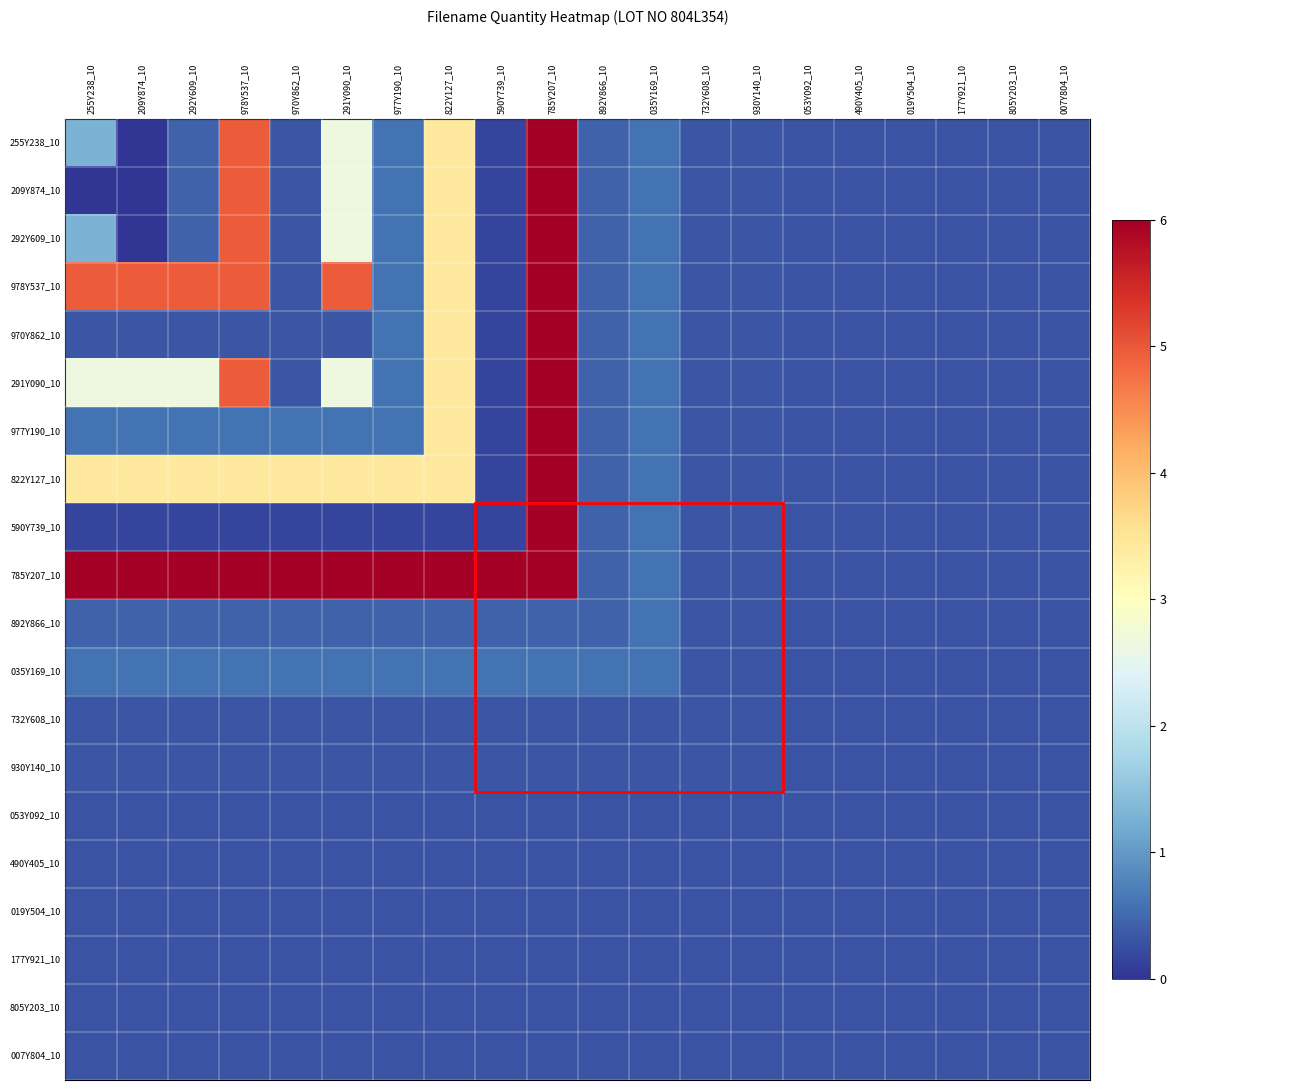

Reading right to left, extract all data points from this chart.

255Y238_10: 007Y804_10=0.3	805Y203_10=0.3	177Y921_10=0.3	019Y504_10=0.3	490Y405_10=0.3	053Y092_10=0.3	930Y140_10=0.3	732Y608_10=0.3	035Y169_10=0.6	892Y866_10=0.4	785Y207_10=6.0	590Y739_10=0.2	822Y127_10=3.4	977Y190_10=0.6	291Y090_10=2.7	970Y862_10=0.3	978Y537_10=4.9	292Y609_10=0.4	209Y874_10=0.0	255Y238_10=1.3
209Y874_10: 007Y804_10=0.3	805Y203_10=0.3	177Y921_10=0.3	019Y504_10=0.3	490Y405_10=0.3	053Y092_10=0.3	930Y140_10=0.3	732Y608_10=0.3	035Y169_10=0.6	892Y866_10=0.4	785Y207_10=6.0	590Y739_10=0.2	822Y127_10=3.4	977Y190_10=0.6	291Y090_10=2.7	970Y862_10=0.3	978Y537_10=4.9	292Y609_10=0.4	209Y874_10=0.0	255Y238_10=0.0
292Y609_10: 007Y804_10=0.3	805Y203_10=0.3	177Y921_10=0.3	019Y504_10=0.3	490Y405_10=0.3	053Y092_10=0.3	930Y140_10=0.3	732Y608_10=0.3	035Y169_10=0.6	892Y866_10=0.4	785Y207_10=6.0	590Y739_10=0.2	822Y127_10=3.4	977Y190_10=0.6	291Y090_10=2.7	970Y862_10=0.3	978Y537_10=4.9	292Y609_10=0.4	209Y874_10=0.0	255Y238_10=1.3
978Y537_10: 007Y804_10=0.3	805Y203_10=0.3	177Y921_10=0.3	019Y504_10=0.3	490Y405_10=0.3	053Y092_10=0.3	930Y140_10=0.3	732Y608_10=0.3	035Y169_10=0.6	892Y866_10=0.4	785Y207_10=6.0	590Y739_10=0.2	822Y127_10=3.4	977Y190_10=0.6	291Y090_10=4.9	970Y862_10=0.3	978Y537_10=4.9	292Y609_10=4.9	209Y874_10=4.9	255Y238_10=4.9
970Y862_10: 007Y804_10=0.3	805Y203_10=0.3	177Y921_10=0.3	019Y504_10=0.3	490Y405_10=0.3	053Y092_10=0.3	930Y140_10=0.3	732Y608_10=0.3	035Y169_10=0.6	892Y866_10=0.4	785Y207_10=6.0	590Y739_10=0.2	822Y127_10=3.4	977Y190_10=0.6	291Y090_10=0.3	970Y862_10=0.3	978Y537_10=0.3	292Y609_10=0.3	209Y874_10=0.3	255Y238_10=0.3
291Y090_10: 007Y804_10=0.3	805Y203_10=0.3	177Y921_10=0.3	019Y504_10=0.3	490Y405_10=0.3	053Y092_10=0.3	930Y140_10=0.3	732Y608_10=0.3	035Y169_10=0.6	892Y866_10=0.4	785Y207_10=6.0	590Y739_10=0.2	822Y127_10=3.4	977Y190_10=0.6	291Y090_10=2.7	970Y862_10=0.3	978Y537_10=4.9	292Y609_10=2.7	209Y874_10=2.7	255Y238_10=2.7
977Y190_10: 007Y804_10=0.3	805Y203_10=0.3	177Y921_10=0.3	019Y504_10=0.3	490Y405_10=0.3	053Y092_10=0.3	930Y140_10=0.3	732Y608_10=0.3	035Y169_10=0.6	892Y866_10=0.4	785Y207_10=6.0	590Y739_10=0.2	822Y127_10=3.4	977Y190_10=0.6	291Y090_10=0.6	970Y862_10=0.6	978Y537_10=0.6	292Y609_10=0.6	209Y874_10=0.6	255Y238_10=0.6
822Y127_10: 007Y804_10=0.3	805Y203_10=0.3	177Y921_10=0.3	019Y504_10=0.3	490Y405_10=0.3	053Y092_10=0.3	930Y140_10=0.3	732Y608_10=0.3	035Y169_10=0.6	892Y866_10=0.4	785Y207_10=6.0	590Y739_10=0.2	822Y127_10=3.4	977Y190_10=3.4	291Y090_10=3.4	970Y862_10=3.4	978Y537_10=3.4	292Y609_10=3.4	209Y874_10=3.4	255Y238_10=3.4
590Y739_10: 007Y804_10=0.3	805Y203_10=0.3	177Y921_10=0.3	019Y504_10=0.3	490Y405_10=0.3	053Y092_10=0.3	930Y140_10=0.3	732Y608_10=0.3	035Y169_10=0.6	892Y866_10=0.4	785Y207_10=6.0	590Y739_10=0.2	822Y127_10=0.2	977Y190_10=0.2	291Y090_10=0.2	970Y862_10=0.2	978Y537_10=0.2	292Y609_10=0.2	209Y874_10=0.2	255Y238_10=0.2
785Y207_10: 007Y804_10=0.3	805Y203_10=0.3	177Y921_10=0.3	019Y504_10=0.3	490Y405_10=0.3	053Y092_10=0.3	930Y140_10=0.3	732Y608_10=0.3	035Y169_10=0.6	892Y866_10=0.4	785Y207_10=6.0	590Y739_10=6.0	822Y127_10=6.0	977Y190_10=6.0	291Y090_10=6.0	970Y862_10=6.0	978Y537_10=6.0	292Y609_10=6.0	209Y874_10=6.0	255Y238_10=6.0
892Y866_10: 007Y804_10=0.3	805Y203_10=0.3	177Y921_10=0.3	019Y504_10=0.3	490Y405_10=0.3	053Y092_10=0.3	930Y140_10=0.3	732Y608_10=0.3	035Y169_10=0.6	892Y866_10=0.4	785Y207_10=0.4	590Y739_10=0.4	822Y127_10=0.4	977Y190_10=0.4	291Y090_10=0.4	970Y862_10=0.4	978Y537_10=0.4	292Y609_10=0.4	209Y874_10=0.4	255Y238_10=0.4
035Y169_10: 007Y804_10=0.3	805Y203_10=0.3	177Y921_10=0.3	019Y504_10=0.3	490Y405_10=0.3	053Y092_10=0.3	930Y140_10=0.3	732Y608_10=0.3	035Y169_10=0.6	892Y866_10=0.6	785Y207_10=0.6	590Y739_10=0.6	822Y127_10=0.6	977Y190_10=0.6	291Y090_10=0.6	970Y862_10=0.6	978Y537_10=0.6	292Y609_10=0.6	209Y874_10=0.6	255Y238_10=0.6
732Y608_10: 007Y804_10=0.3	805Y203_10=0.3	177Y921_10=0.3	019Y504_10=0.3	490Y405_10=0.3	053Y092_10=0.3	930Y140_10=0.3	732Y608_10=0.3	035Y169_10=0.3	892Y866_10=0.3	785Y207_10=0.3	590Y739_10=0.3	822Y127_10=0.3	977Y190_10=0.3	291Y090_10=0.3	970Y862_10=0.3	978Y537_10=0.3	292Y609_10=0.3	209Y874_10=0.3	255Y238_10=0.3
930Y140_10: 007Y804_10=0.3	805Y203_10=0.3	177Y921_10=0.3	019Y504_10=0.3	490Y405_10=0.3	053Y092_10=0.3	930Y140_10=0.3	732Y608_10=0.3	035Y169_10=0.3	892Y866_10=0.3	785Y207_10=0.3	590Y739_10=0.3	822Y127_10=0.3	977Y190_10=0.3	291Y090_10=0.3	970Y862_10=0.3	978Y537_10=0.3	292Y609_10=0.3	209Y874_10=0.3	255Y238_10=0.3
053Y092_10: 007Y804_10=0.3	805Y203_10=0.3	177Y921_10=0.3	019Y504_10=0.3	490Y405_10=0.3	053Y092_10=0.3	930Y140_10=0.3	732Y608_10=0.3	035Y169_10=0.3	892Y866_10=0.3	785Y207_10=0.3	590Y739_10=0.3	822Y127_10=0.3	977Y190_10=0.3	291Y090_10=0.3	970Y862_10=0.3	978Y537_10=0.3	292Y609_10=0.3	209Y874_10=0.3	255Y238_10=0.3
490Y405_10: 007Y804_10=0.3	805Y203_10=0.3	177Y921_10=0.3	019Y504_10=0.3	490Y405_10=0.3	053Y092_10=0.3	930Y140_10=0.3	732Y608_10=0.3	035Y169_10=0.3	892Y866_10=0.3	785Y207_10=0.3	590Y739_10=0.3	822Y127_10=0.3	977Y190_10=0.3	291Y090_10=0.3	970Y862_10=0.3	978Y537_10=0.3	292Y609_10=0.3	209Y874_10=0.3	255Y238_10=0.3
019Y504_10: 007Y804_10=0.3	805Y203_10=0.3	177Y921_10=0.3	019Y504_10=0.3	490Y405_10=0.3	053Y092_10=0.3	930Y140_10=0.3	732Y608_10=0.3	035Y169_10=0.3	892Y866_10=0.3	785Y207_10=0.3	590Y739_10=0.3	822Y127_10=0.3	977Y190_10=0.3	291Y090_10=0.3	970Y862_10=0.3	978Y537_10=0.3	292Y609_10=0.3	209Y874_10=0.3	255Y238_10=0.3
177Y921_10: 007Y804_10=0.3	805Y203_10=0.3	177Y921_10=0.3	019Y504_10=0.3	490Y405_10=0.3	053Y092_10=0.3	930Y140_10=0.3	732Y608_10=0.3	035Y169_10=0.3	892Y866_10=0.3	785Y207_10=0.3	590Y739_10=0.3	822Y127_10=0.3	977Y190_10=0.3	291Y090_10=0.3	970Y862_10=0.3	978Y537_10=0.3	292Y609_10=0.3	209Y874_10=0.3	255Y238_10=0.3
805Y203_10: 007Y804_10=0.3	805Y203_10=0.3	177Y921_10=0.3	019Y504_10=0.3	490Y405_10=0.3	053Y092_10=0.3	930Y140_10=0.3	732Y608_10=0.3	035Y169_10=0.3	892Y866_10=0.3	785Y207_10=0.3	590Y739_10=0.3	822Y127_10=0.3	977Y190_10=0.3	291Y090_10=0.3	970Y862_10=0.3	978Y537_10=0.3	292Y609_10=0.3	209Y874_10=0.3	255Y238_10=0.3
007Y804_10: 007Y804_10=0.3	805Y203_10=0.3	177Y921_10=0.3	019Y504_10=0.3	490Y405_10=0.3	053Y092_10=0.3	930Y140_10=0.3	732Y608_10=0.3	035Y169_10=0.3	892Y866_10=0.3	785Y207_10=0.3	590Y739_10=0.3	822Y127_10=0.3	977Y190_10=0.3	291Y090_10=0.3	970Y862_10=0.3	978Y537_10=0.3	292Y609_10=0.3	209Y874_10=0.3	255Y238_10=0.3